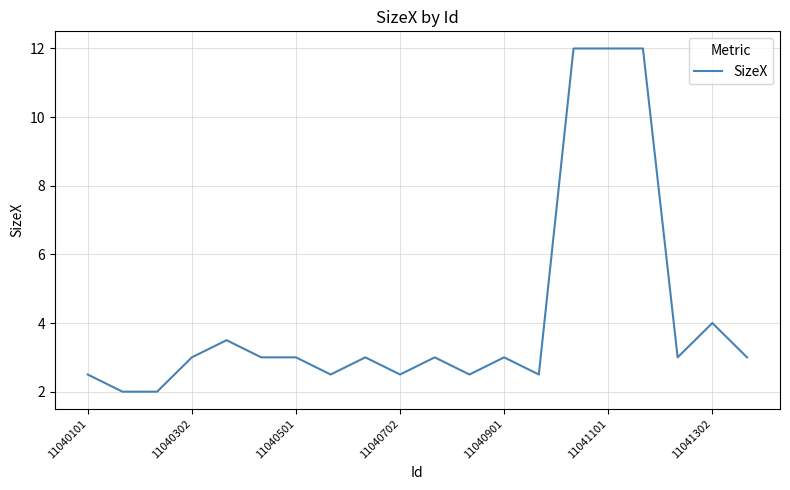

What is the maximum value shown in the chart?

12.0